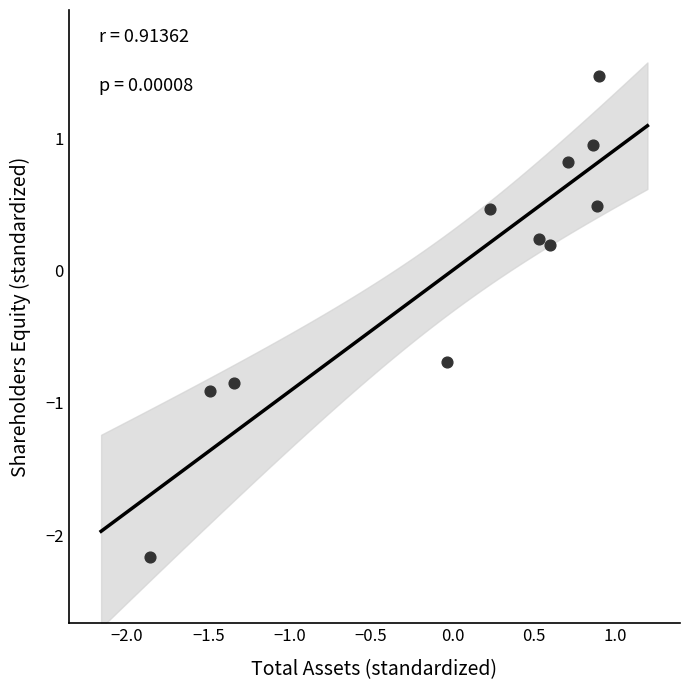

What is the range of X values (max minus min)?

2.8